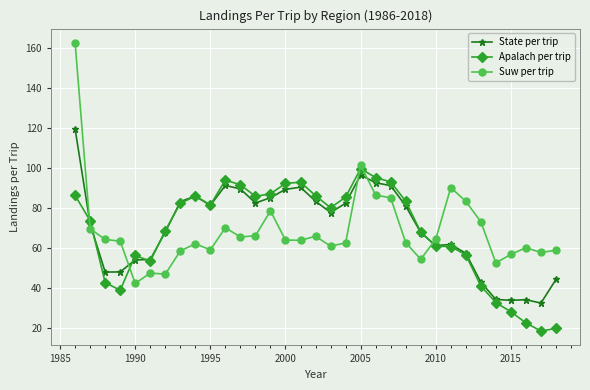

True or false: State per trip and Suw per trip cross at least once.

True